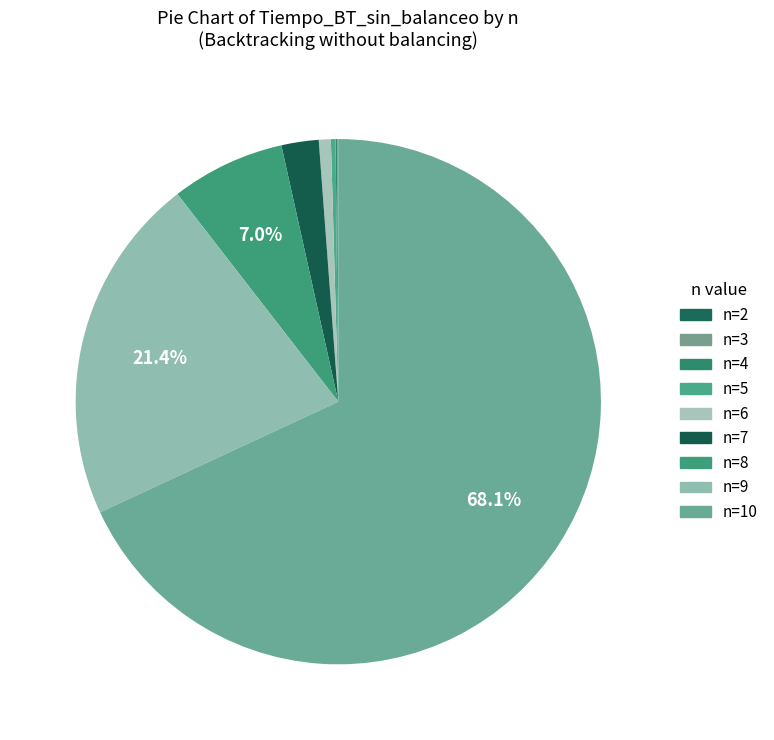

Does n=10 account for over 50% of the chart?

Yes